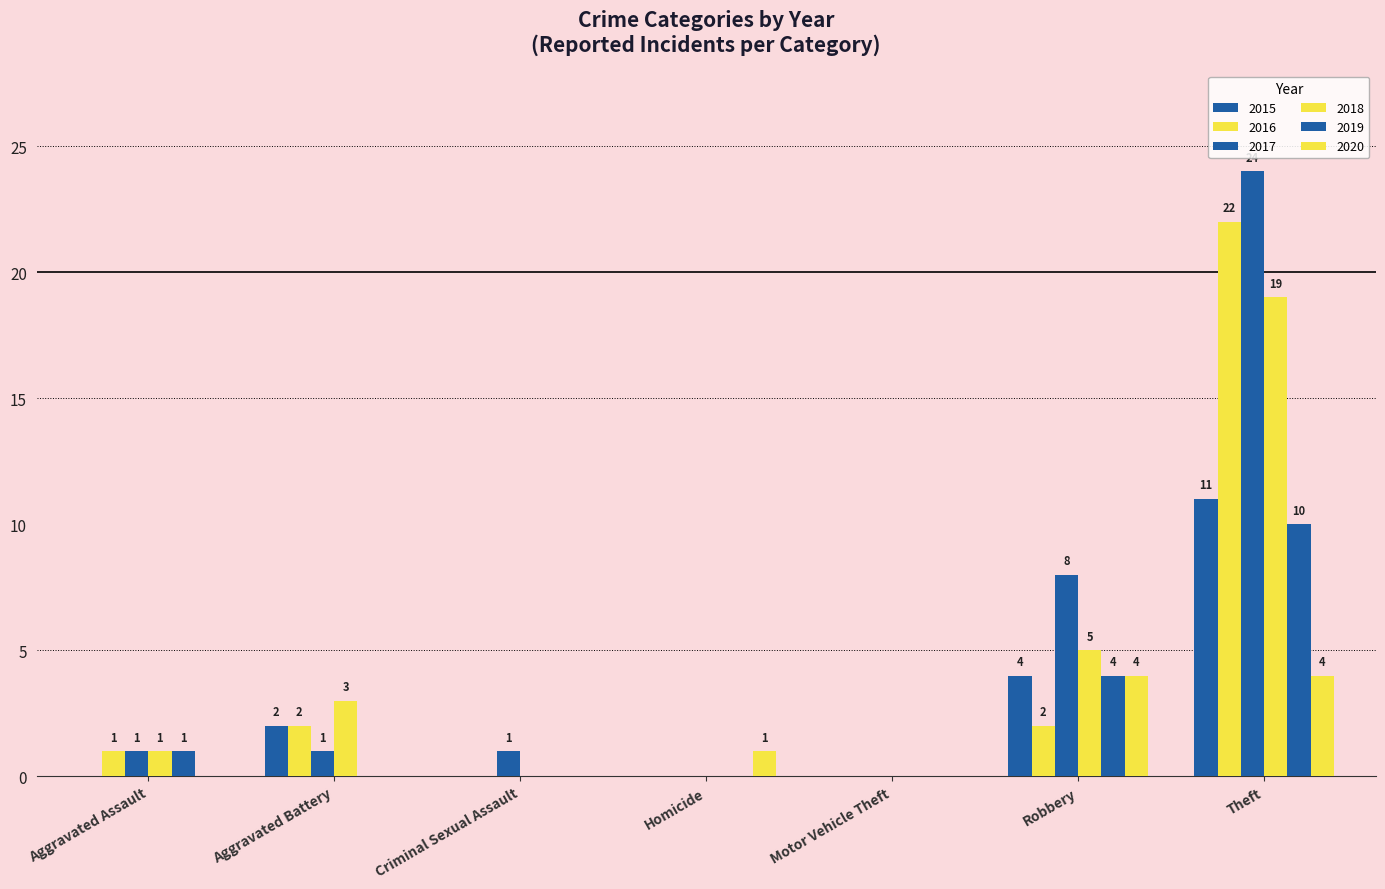

The value of 2015 at Homicide is -6. True or false?

False